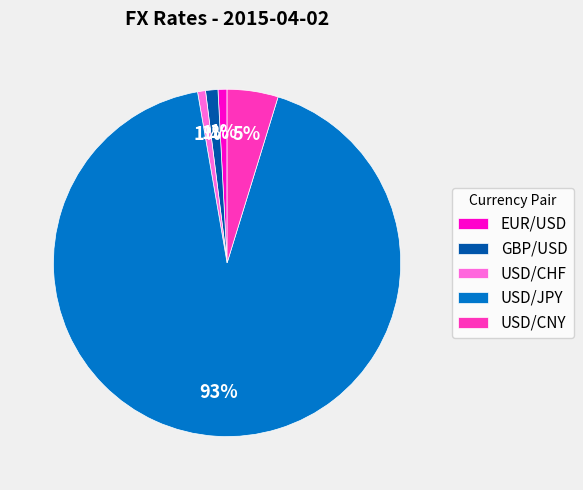

Between EUR/USD and USD/JPY, which is larger?

USD/JPY